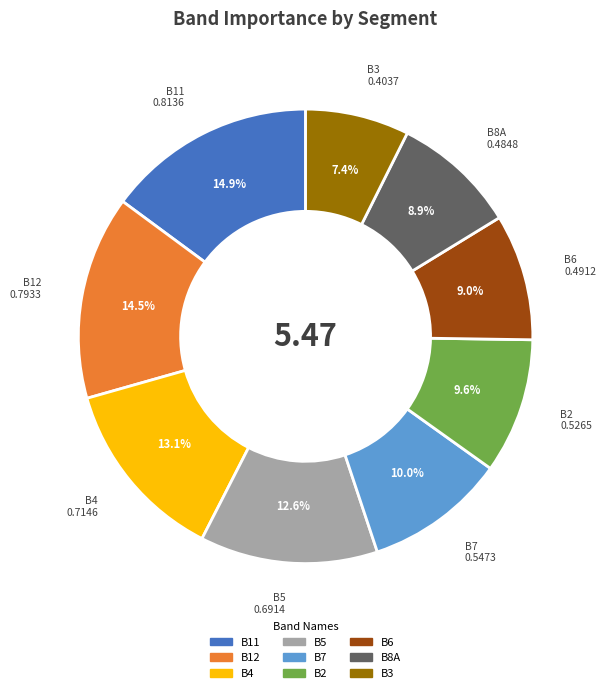

To the nearest percent, what is the difference between the B3 and B12 slice percentages?

7%